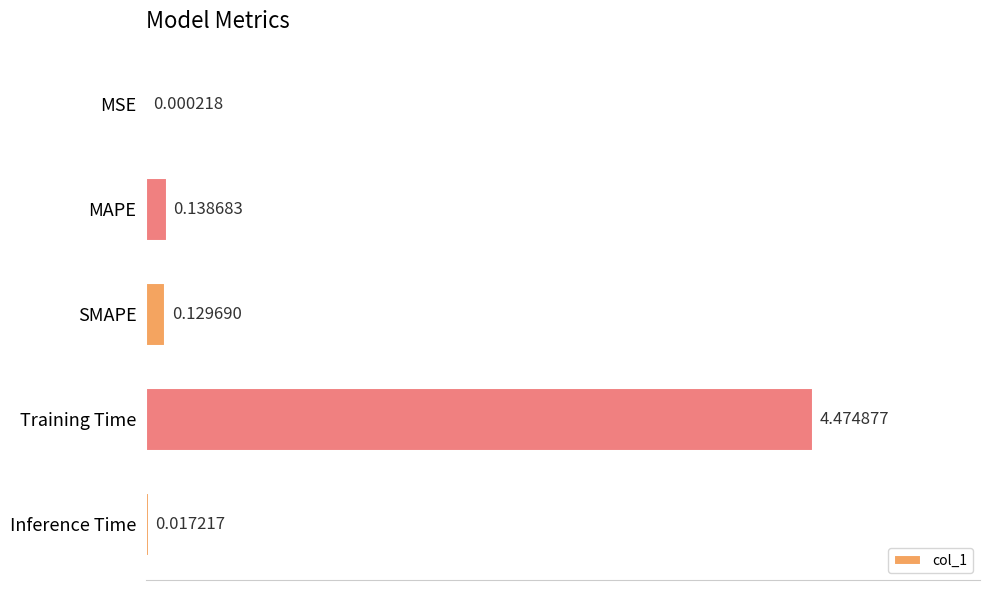

At which category does the chart reach its peak across all series?

Training Time